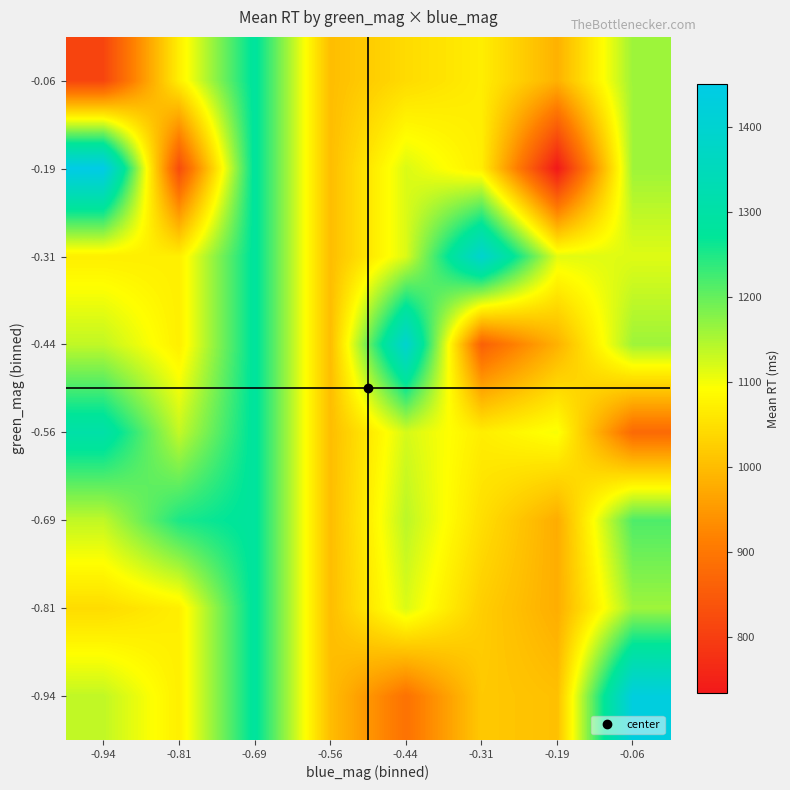

Reading left to right, list all the values displayed in this chart.

-0.94: -0.94=1135.9	-0.81=1069.7	-0.69=1281.0	-0.56=1000.0	-0.44=890.0	-0.31=1016.5	-0.19=1004.0	-0.06=1432.5
-0.81: -0.94=1043.0	-0.81=1069.7	-0.69=1281.0	-0.56=1000.0	-0.44=1117.7	-0.31=1023.0	-0.19=978.0	-0.06=1159.9
-0.69: -0.94=1135.9	-0.81=1251.0	-0.69=1281.0	-0.56=1000.0	-0.44=1140.0	-0.31=1047.0	-0.19=976.5	-0.06=1216.0
-0.56: -0.94=1305.0	-0.81=1134.0	-0.69=1281.0	-0.56=1000.0	-0.44=1122.0	-0.31=1067.9	-0.19=1097.5	-0.06=876.0
-0.44: -0.94=1135.9	-0.81=1069.7	-0.69=1281.0	-0.56=1000.0	-0.44=1394.3	-0.31=860.0	-0.19=983.6	-0.06=1159.9
-0.31: -0.94=1069.5	-0.81=1069.7	-0.69=1281.0	-0.56=1000.0	-0.44=1117.7	-0.31=1393.0	-0.19=1111.5	-0.06=1115.0
-0.19: -0.94=1450.0	-0.81=824.0	-0.69=1281.0	-0.56=1000.0	-0.44=1117.7	-0.31=1067.9	-0.19=734.0	-0.06=1159.9
-0.06: -0.94=812.0	-0.81=1069.7	-0.69=1281.0	-0.56=1000.0	-0.44=1042.0	-0.31=1067.9	-0.19=983.6	-0.06=1159.9